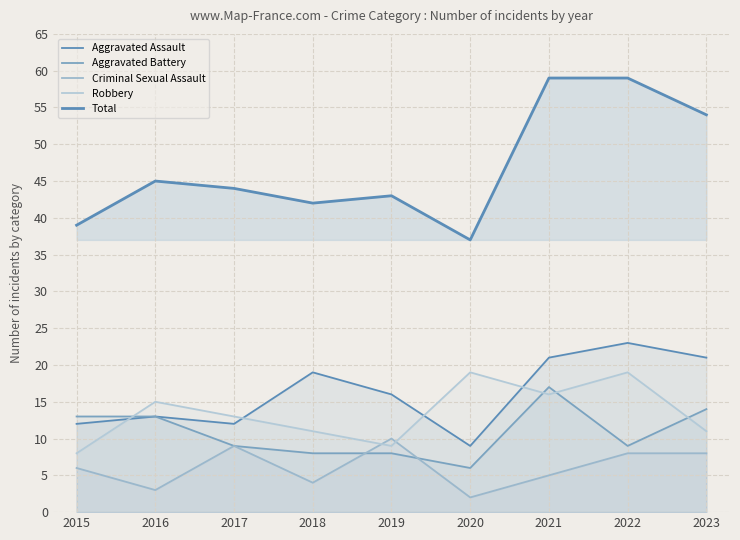

Which category has the highest value in the Criminal Sexual Assault series?

2019